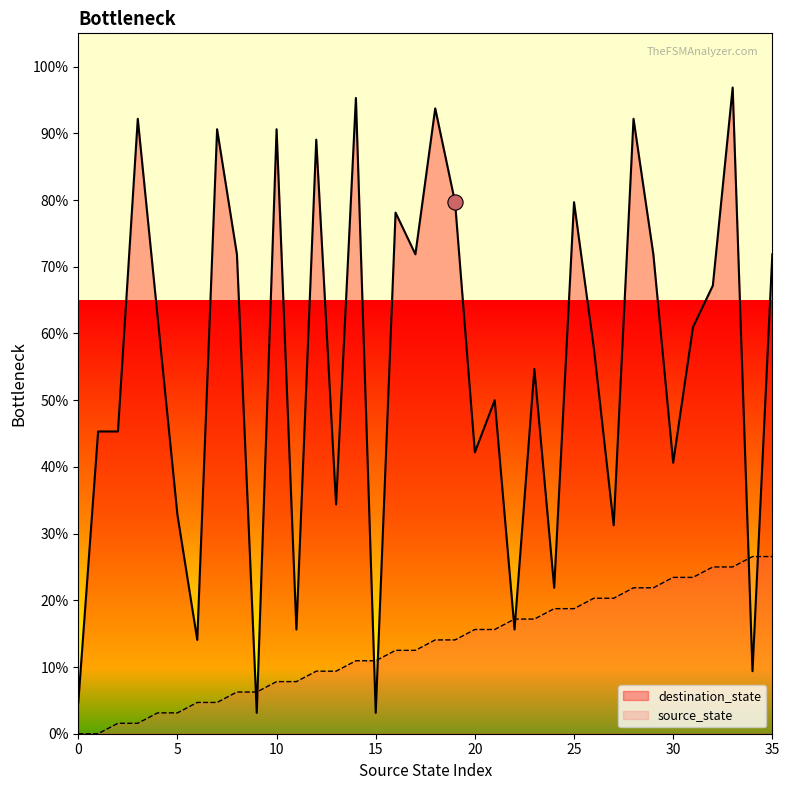

At how many categories does at least one series exceed 78?

11